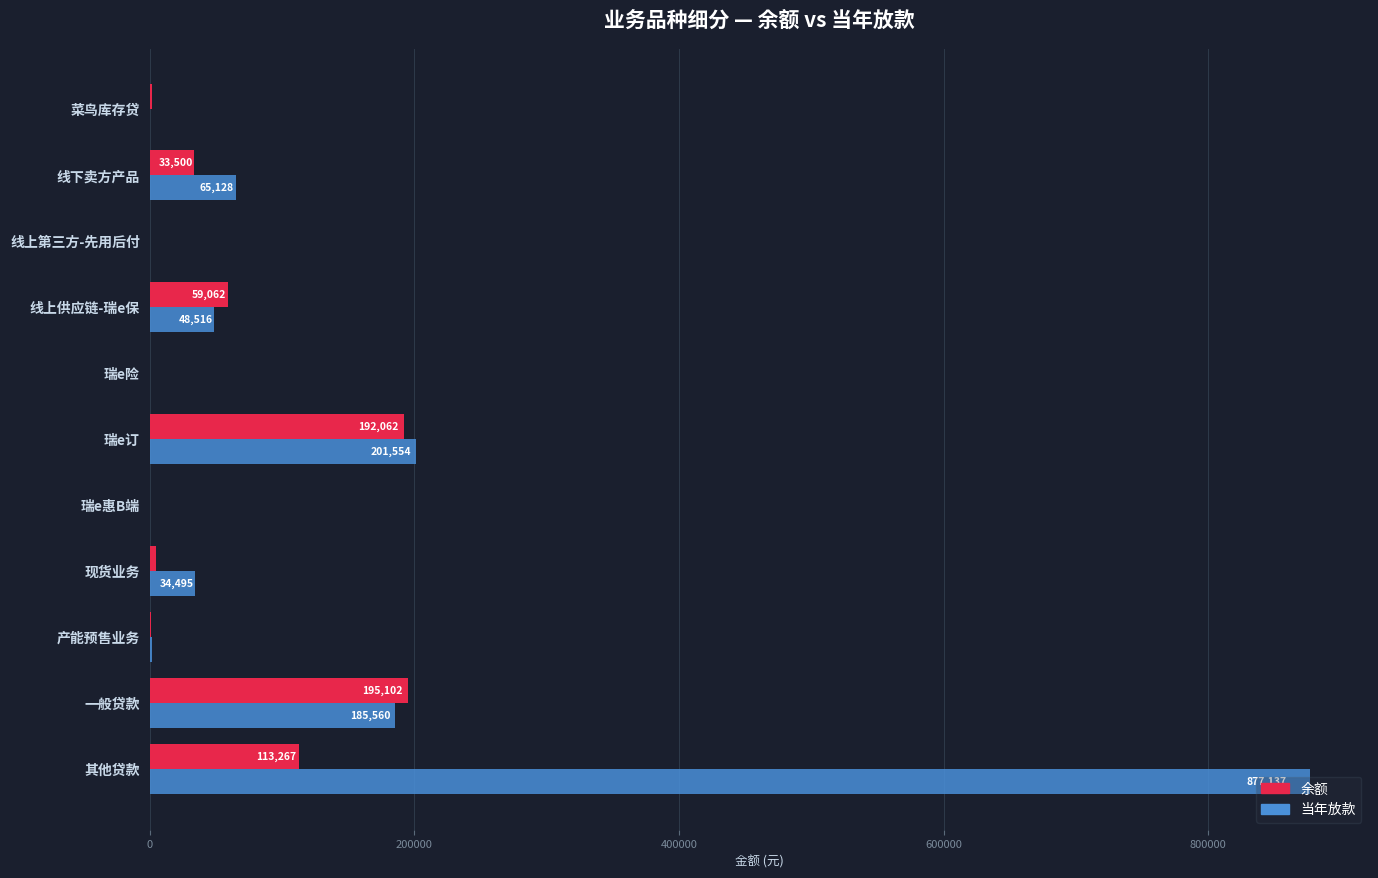

What are all the series names shown in the legend?

余额, 当年放款